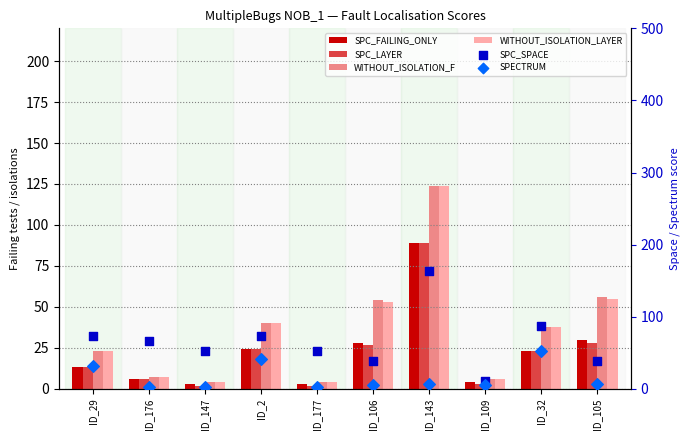

What are all the series names shown in the legend?

SPC_FAILING_ONLY, SPC_LAYER, WITHOUT_ISOLATION_F, WITHOUT_ISOLATION_LAYER, SPC_SPACE, SPECTRUM